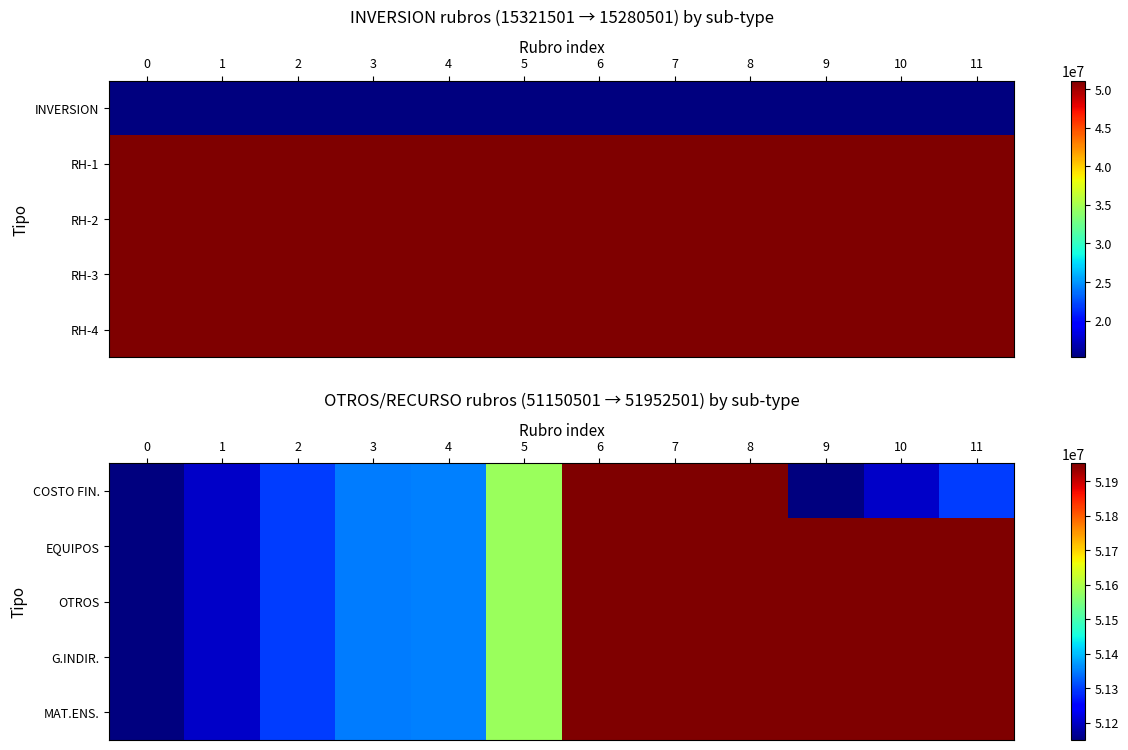

At which category does the chart reach its peak across all series?

8